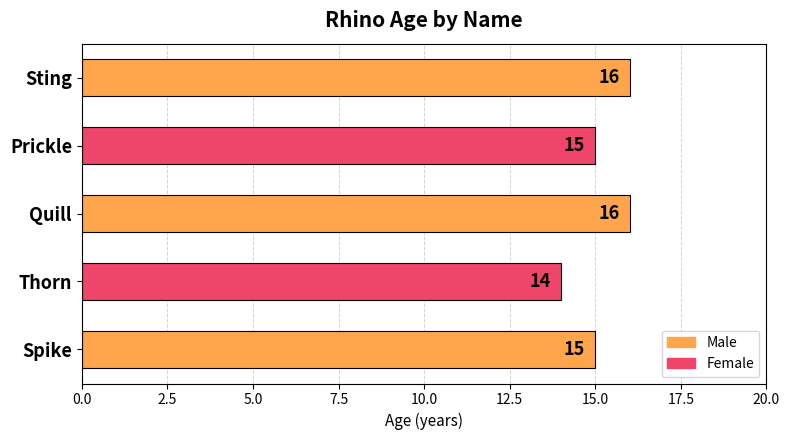

The chart shows a value of 16 at Sting. True or false?

True